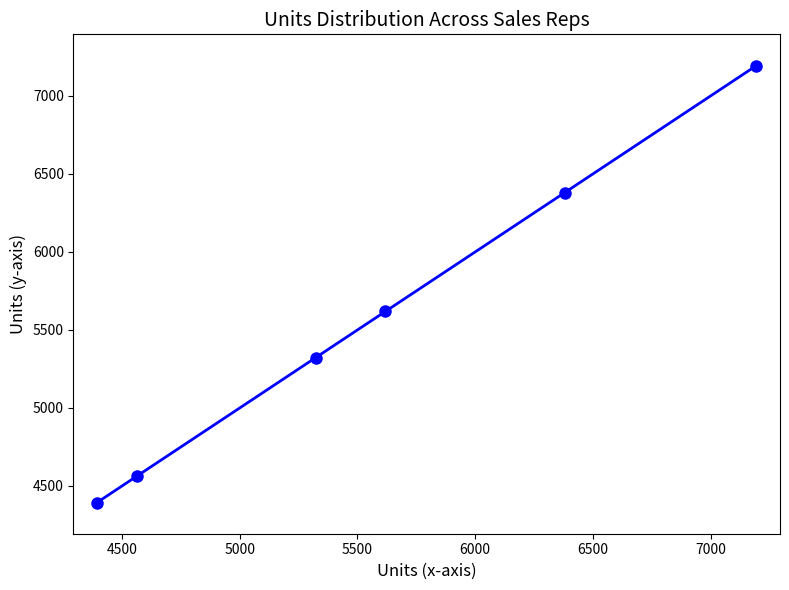

Reading left to right, list all the values displayed in this chart.

4394	4565	5323	5619	6380	7195